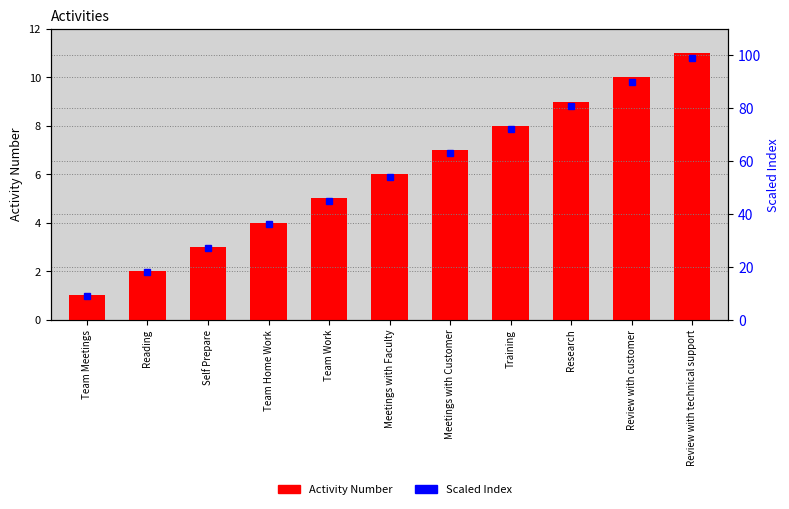

What is the value of the Scaled Index bar at the 2nd from the left?

18